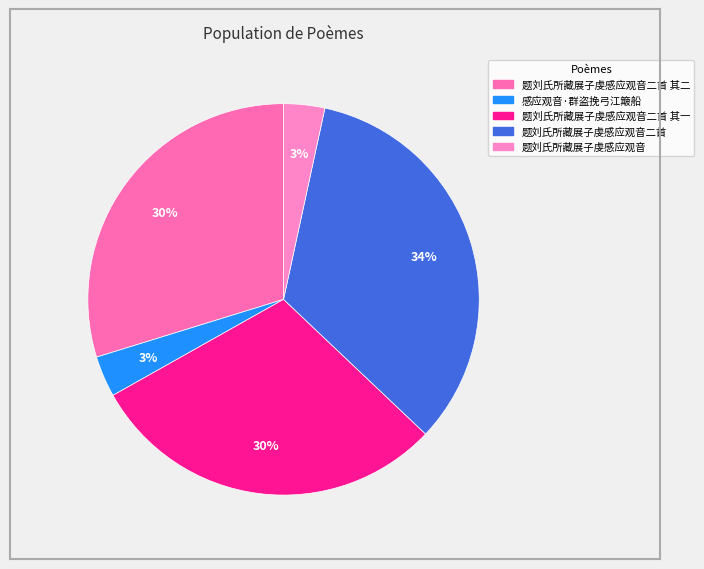

How many slices are in this pie chart?

5